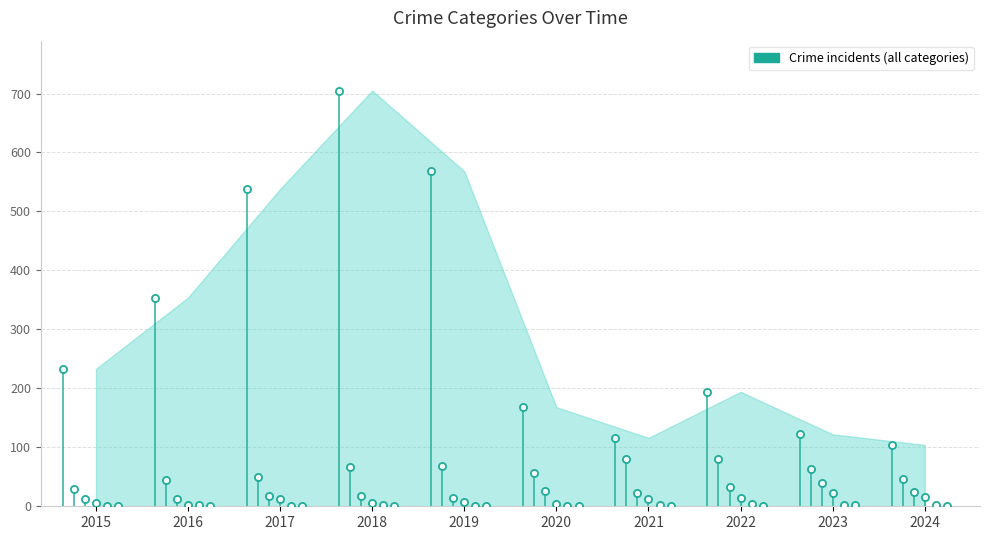

What is the total value across all series at 2020?

256